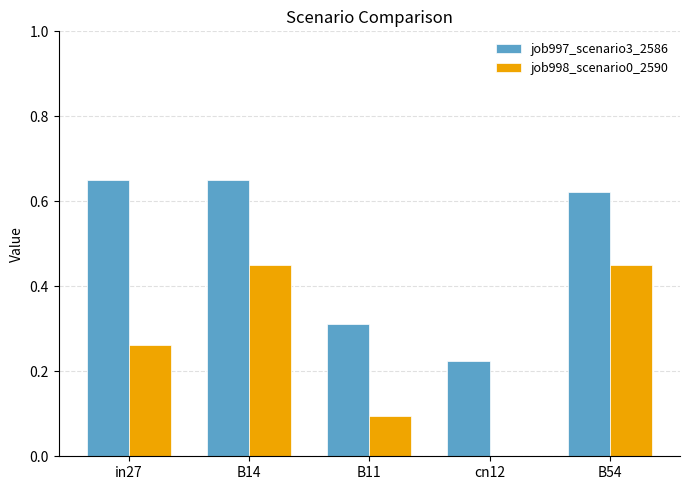

Is it true that job998_scenario0_2590 equals 0.2 at B54?

False